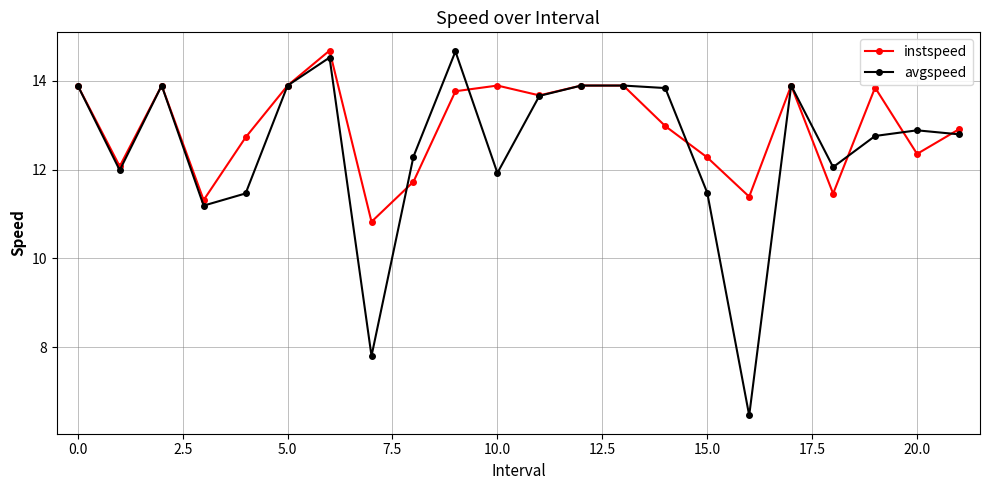

True or false: avgspeed has more than 0 interior local peaks.

True